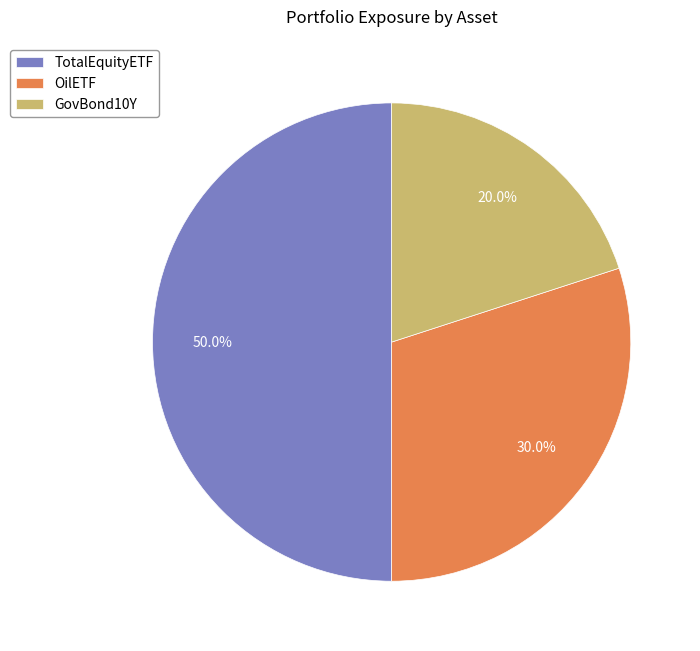

To the nearest percent, what is the combined percentage of OilETF and TotalEquityETF?

80%